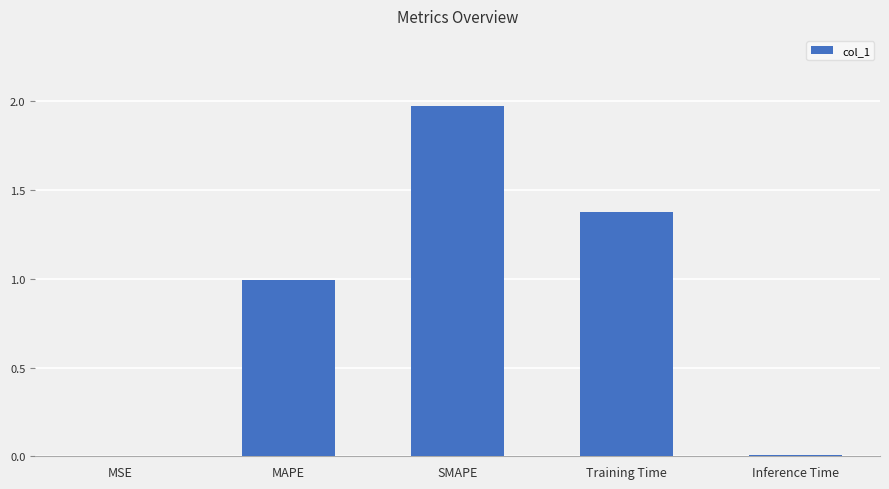

What value does the data have at MAPE?

1.0